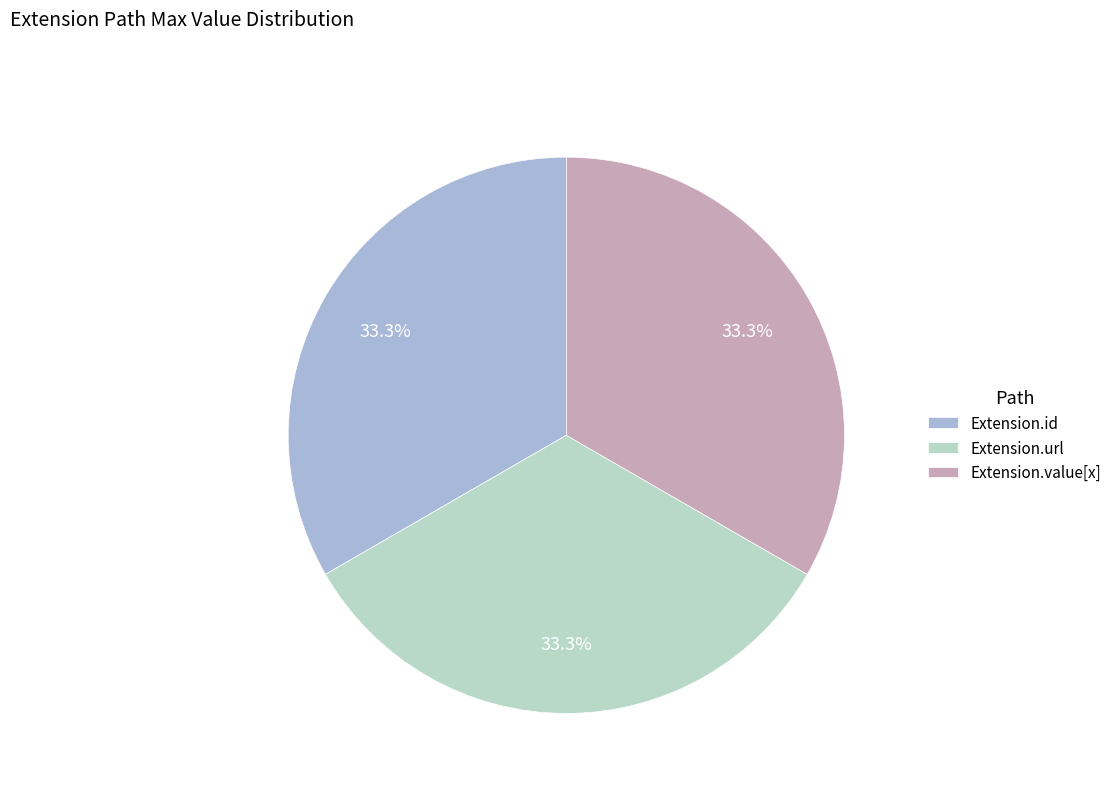

How many segments does this pie chart have?

3